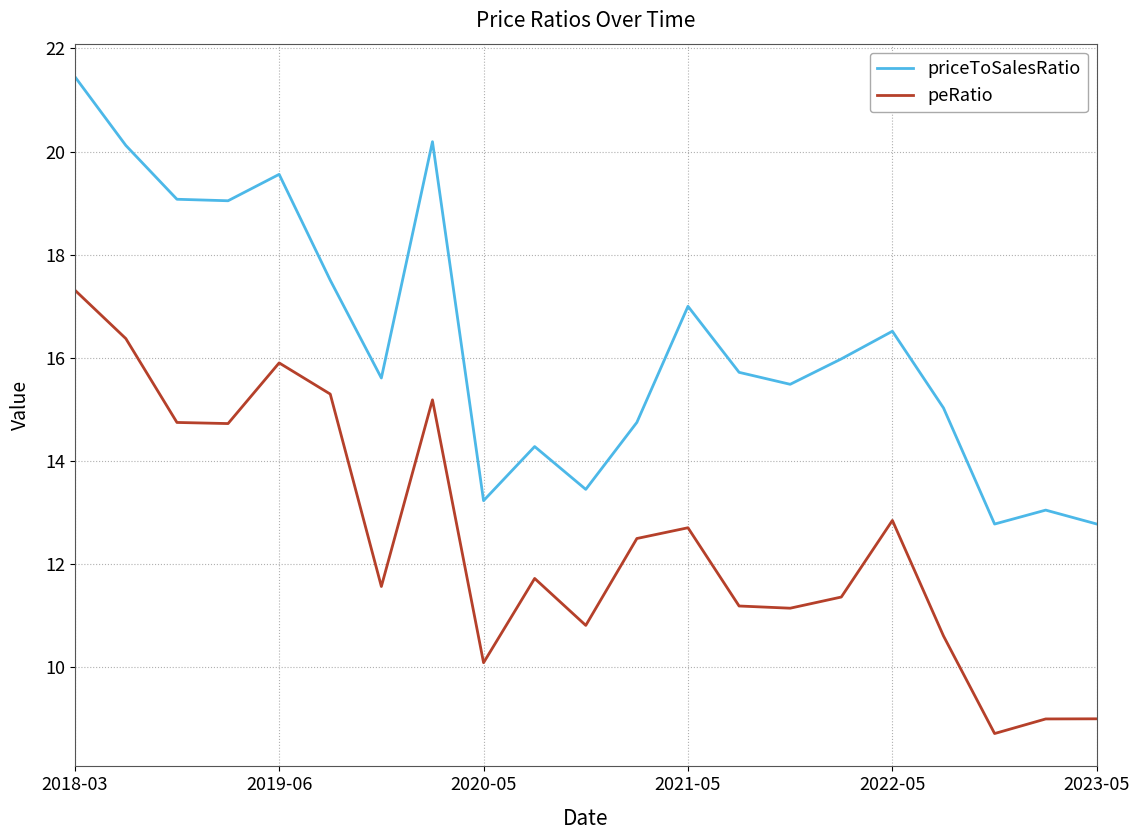

List the series in order of their peak value, lowest first.

peRatio, priceToSalesRatio